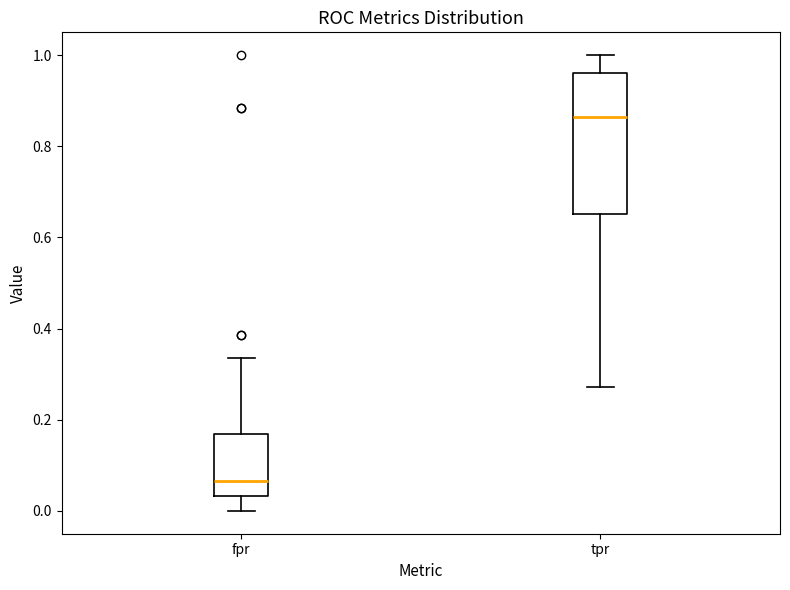

Reading left to right, transcribe this box plot: for each box, give where its median line is, the range the box spans, and where its two whiskers end, as read against the y-axis. The values are not printed on the chart, so give them approximately, as read against the axis.

fpr: median 0.06, box 0.04 to 0.16, whiskers 0.00 to 0.34
tpr: median 0.86, box 0.66 to 0.96, whiskers 0.28 to 1.00